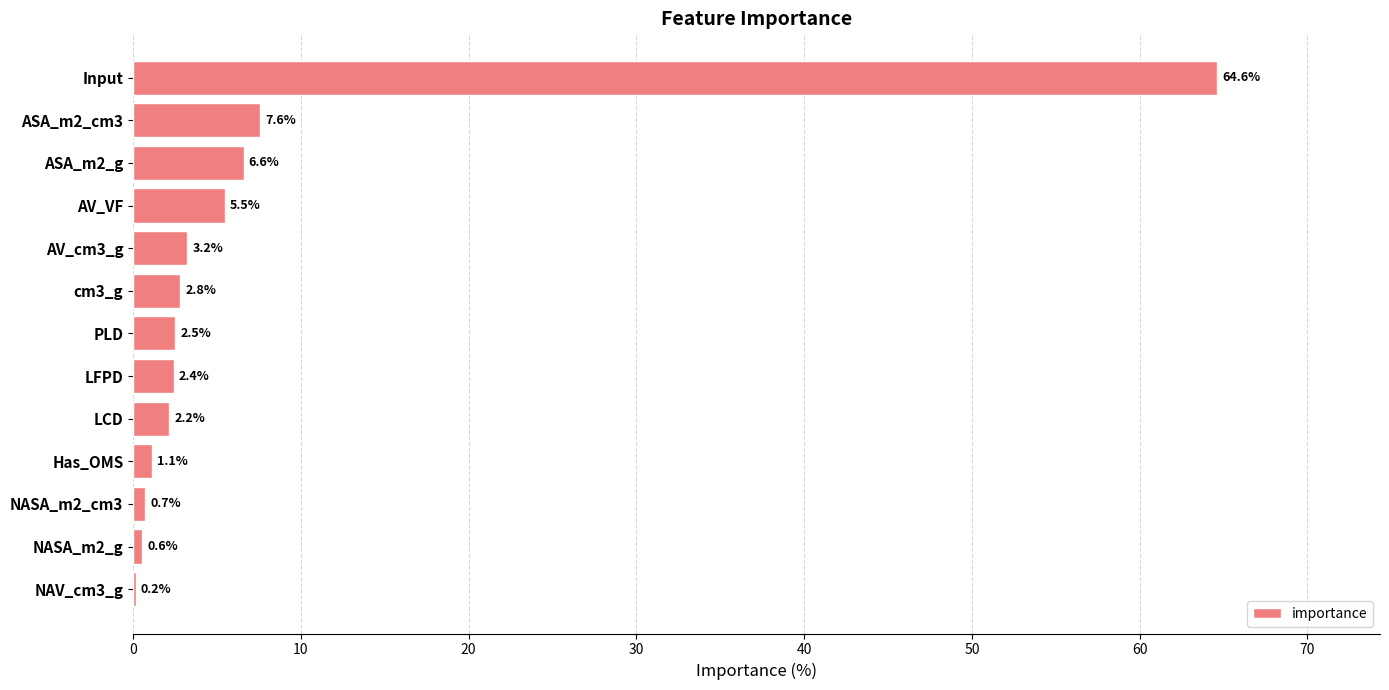

Reading bottom to top, extract all data points from this chart.

NAV_cm3_g=0.2	NASA_m2_g=0.6	NASA_m2_cm3=0.7	Has_OMS=1.1	LCD=2.2	LFPD=2.4	PLD=2.5	cm3_g=2.8	AV_cm3_g=3.2	AV_VF=5.5	ASA_m2_g=6.6	ASA_m2_cm3=7.6	Input=64.6